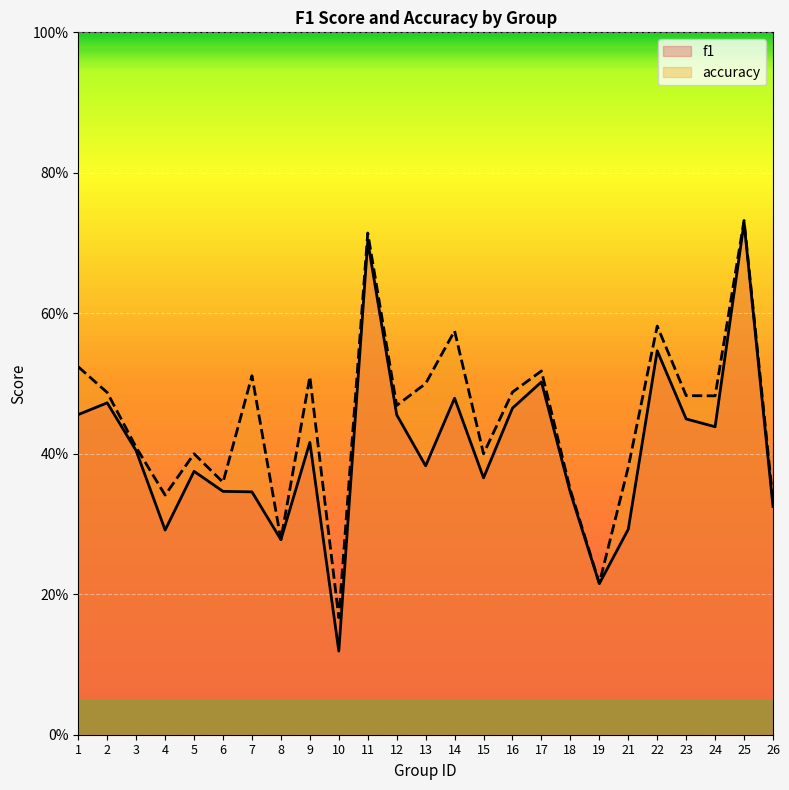

Rank the series by their maximum value, from lowest to highest.

f1, accuracy